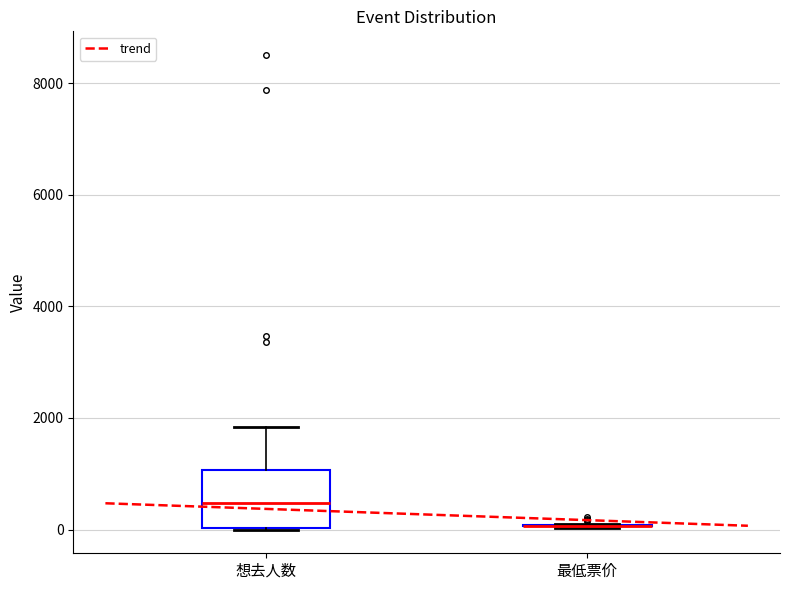

Reading left to right, read every box against the y-axis: the position of its median line, the range the box covers, and the ends of its whiskers. The values are not printed on the chart, so give them approximately, as read against the axis.

想去人数: median 400, box 0 to 1000, whiskers 0 to 1800
最低票价: box collapsed to a line at 0, whiskers 0 to 0